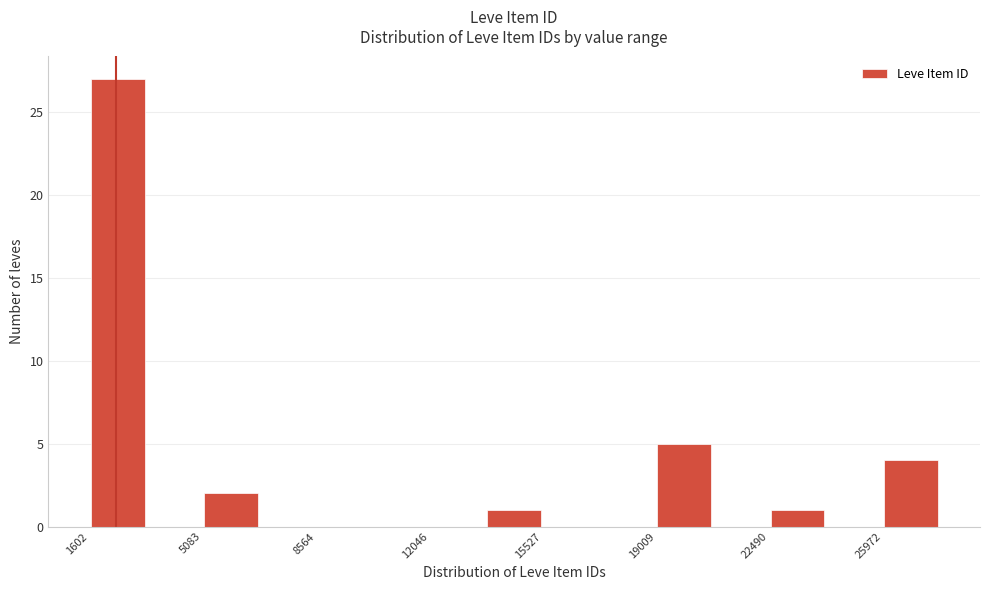

Read against the x-axis, roughly where is the centre of the tallest bar?

2500